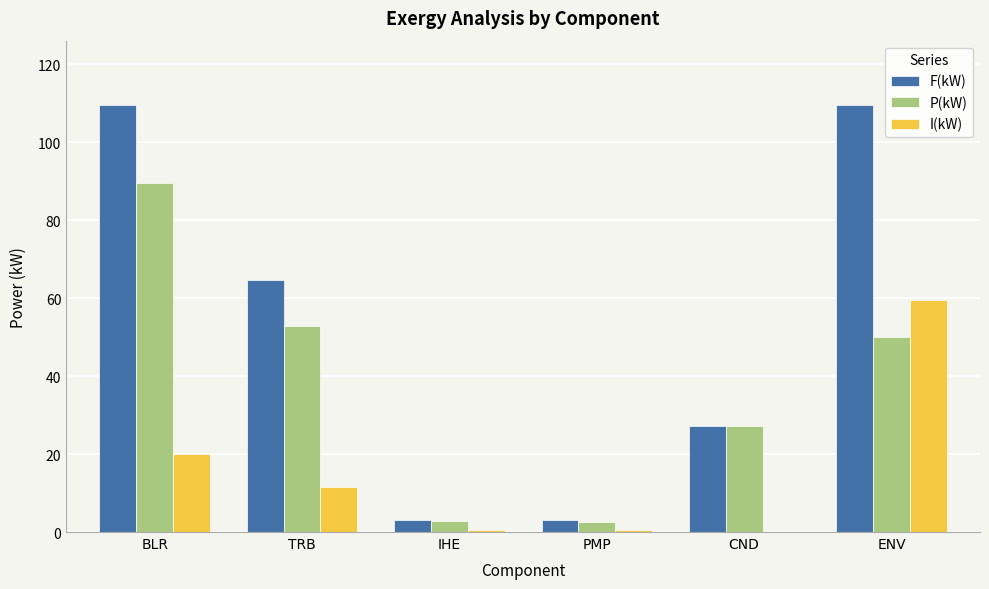

What is the total value across all series at ENV?

219.2